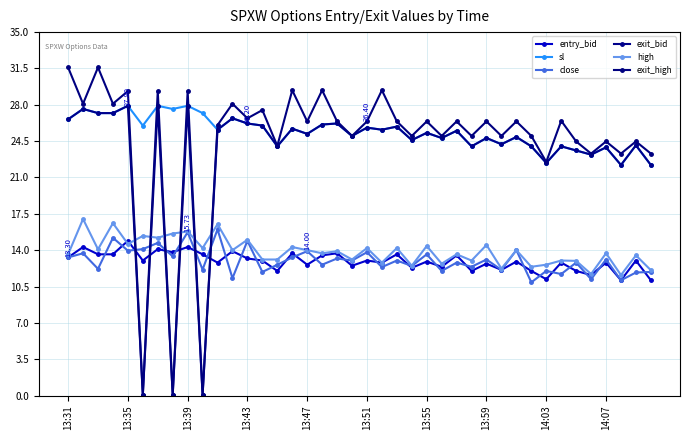

True or false: sl and close intersect in this chart.

False